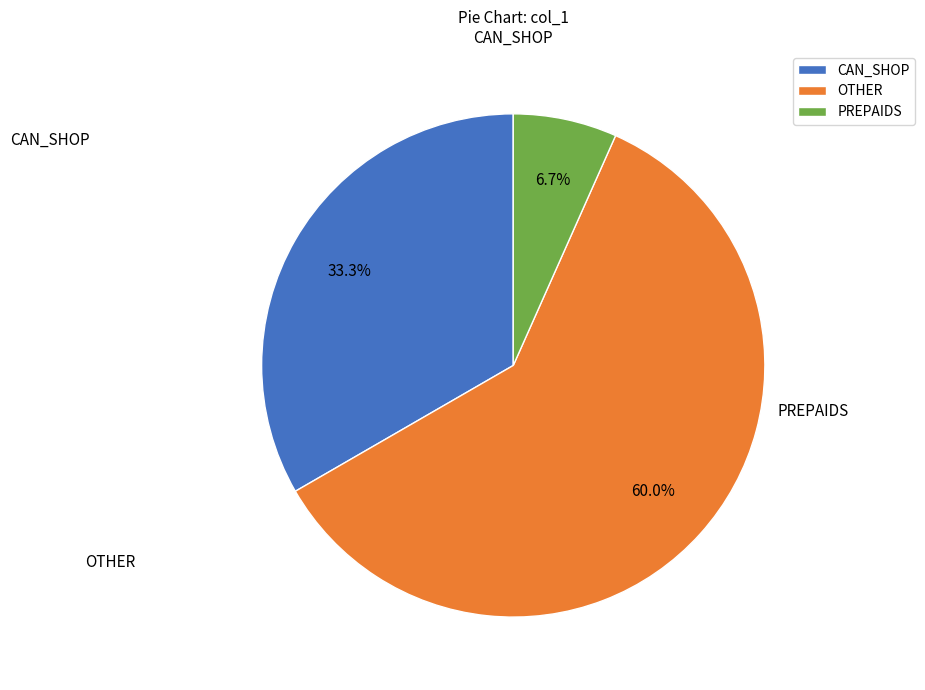

What is the largest slice in the pie chart?

OTHER